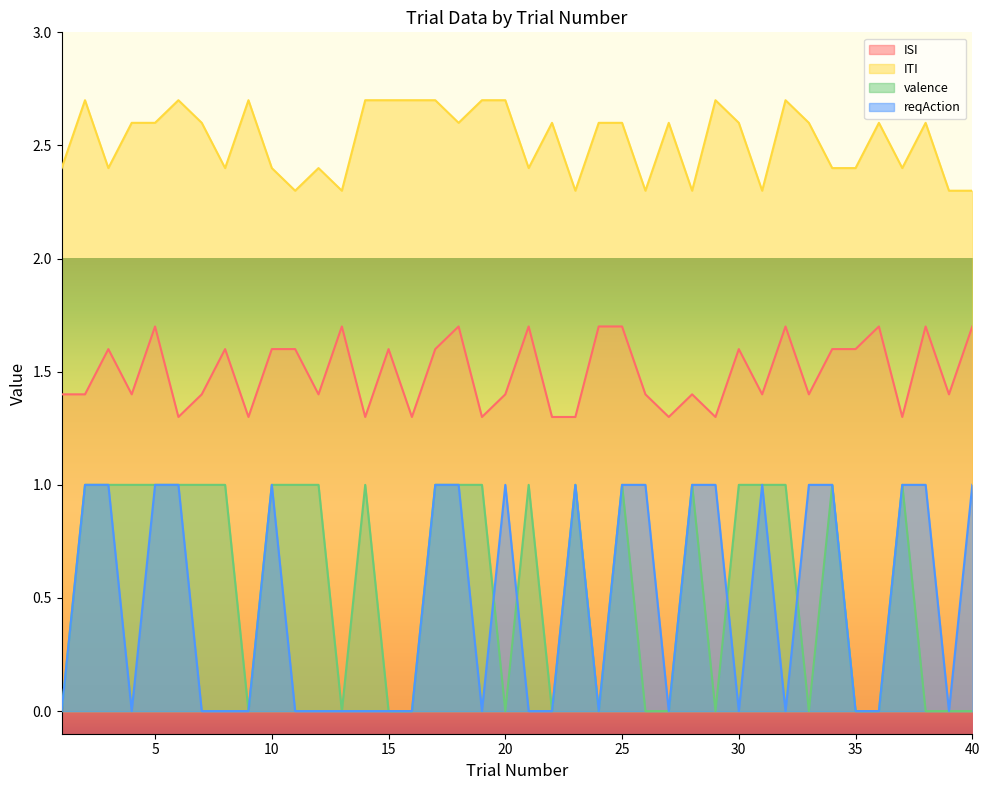

True or false: ISI and reqAction cross at least once.

False